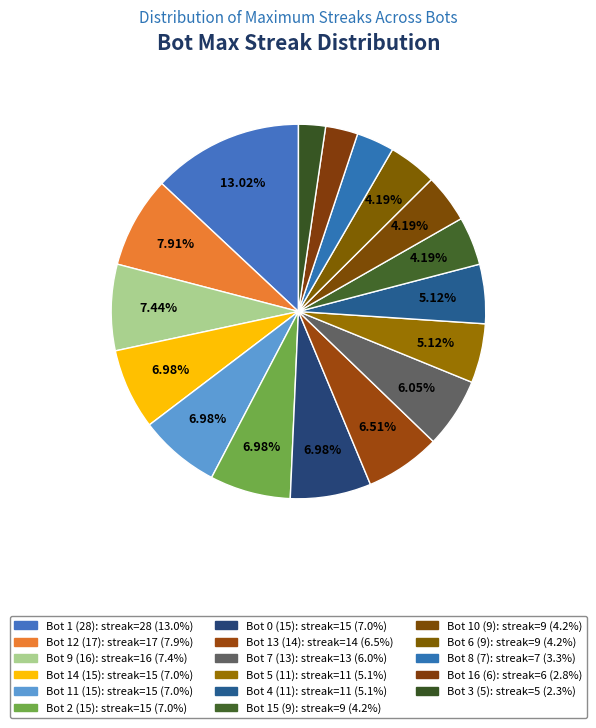

Is there a majority slice in this chart?

No